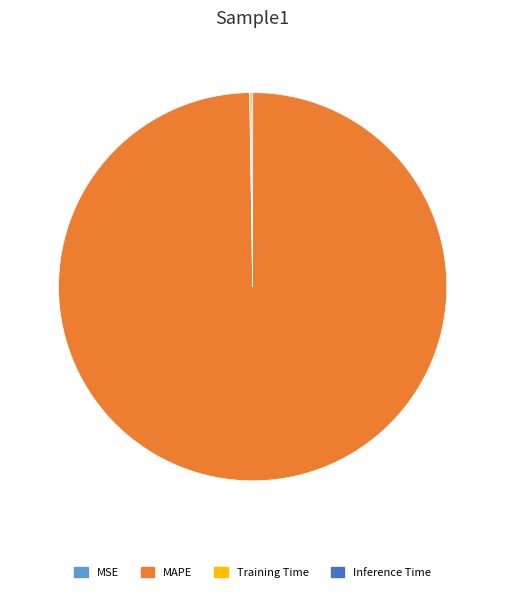

Which category has the biggest portion of the pie?

MAPE